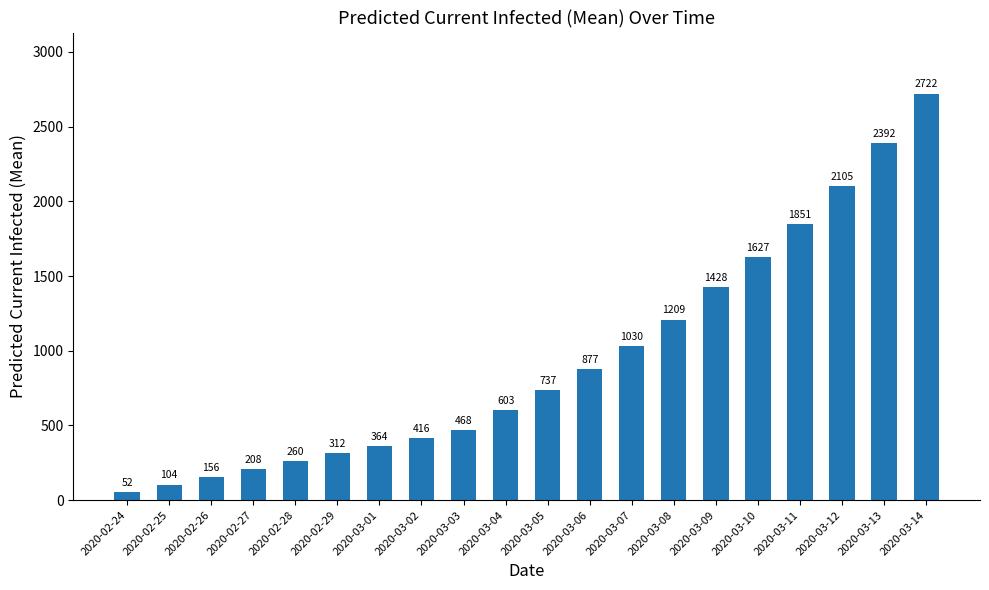

The chart shows a value of 64 at 2020-02-27. True or false?

False